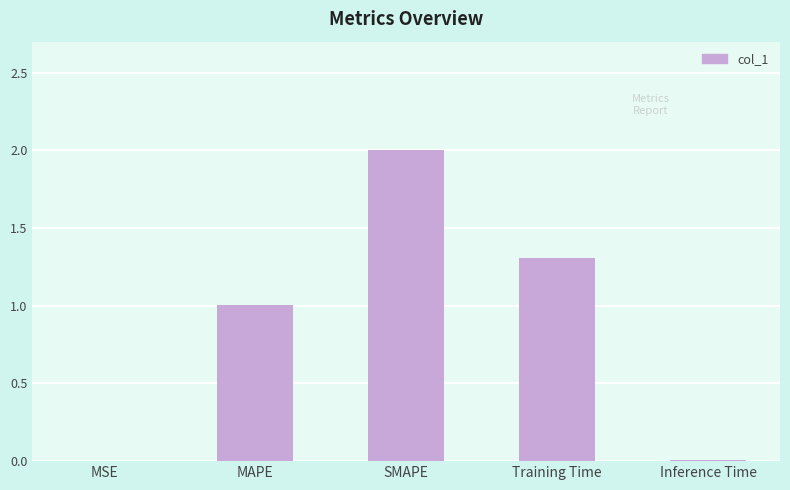

Read the value at MAPE.

1.0